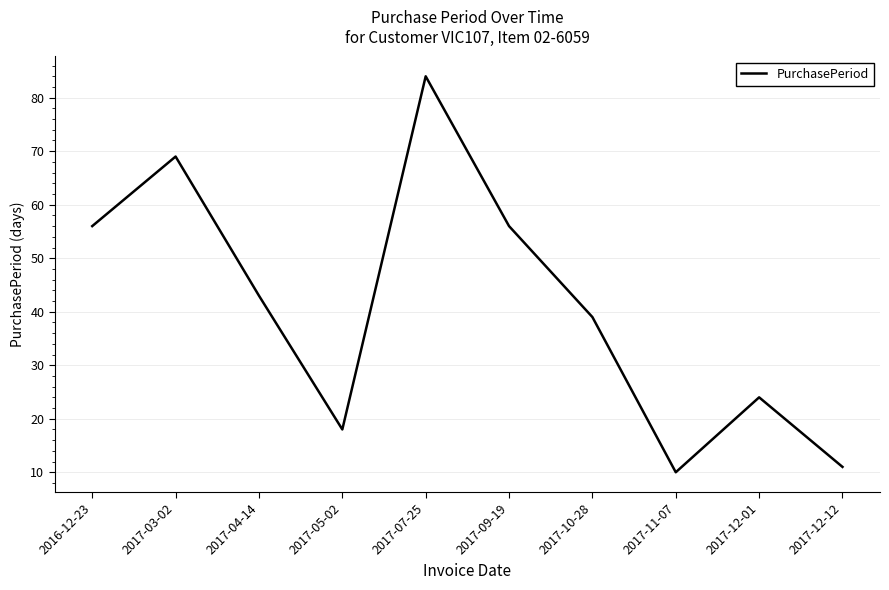

What position from the right is 2017-04-14?

8